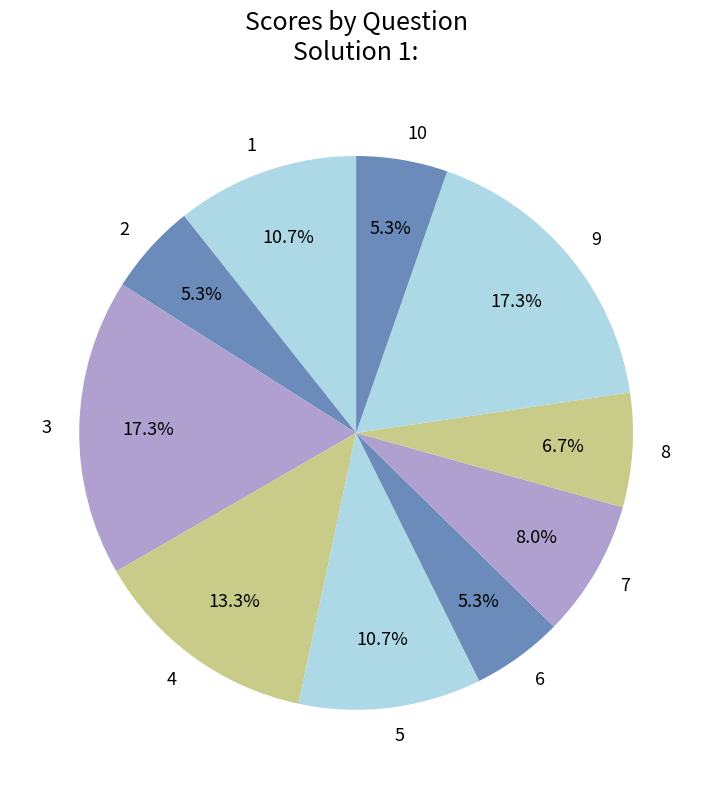

Count the number of slices in the pie.

10